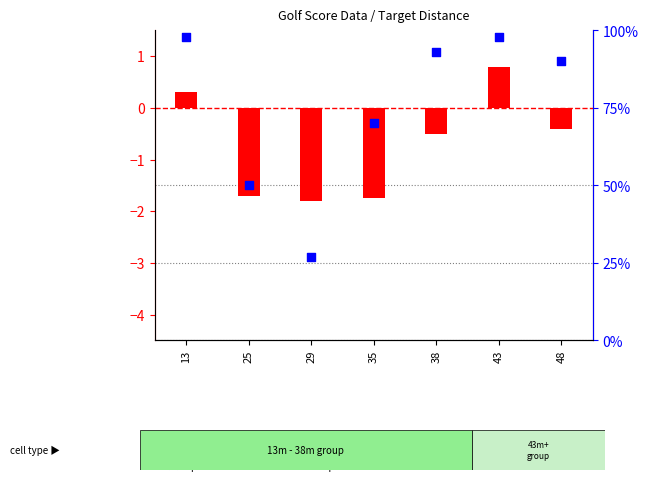

Which series has the largest Y range (max minus min)?

percentile rank within the sample